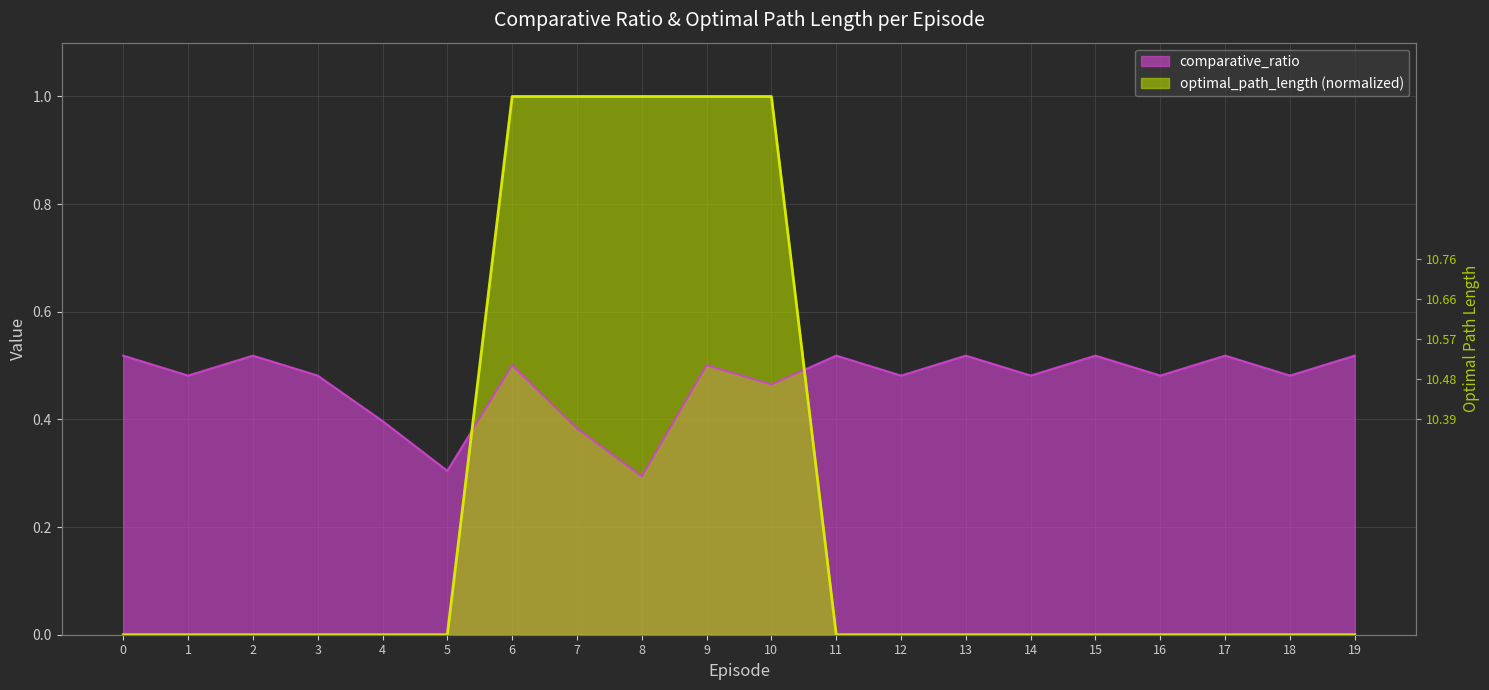

Is the value of optimal_path_length at 6 greater than the value of comparative_ratio at 9?

Yes